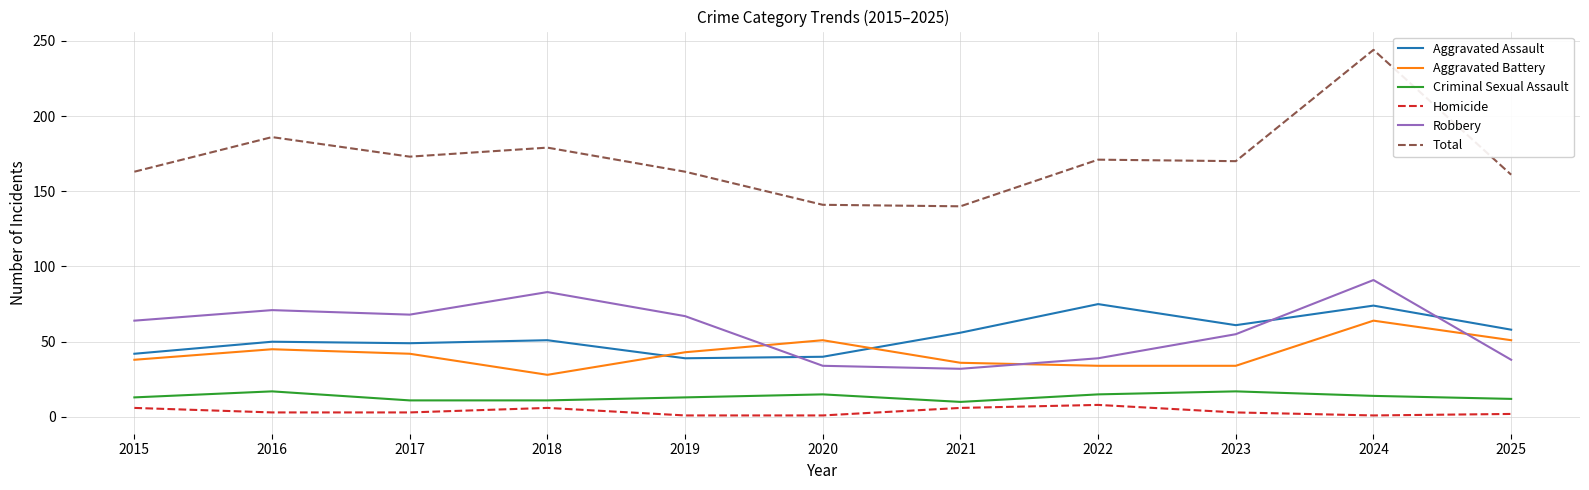

List the series in order of their peak value, highest first.

Total, Robbery, Aggravated Assault, Aggravated Battery, Criminal Sexual Assault, Homicide